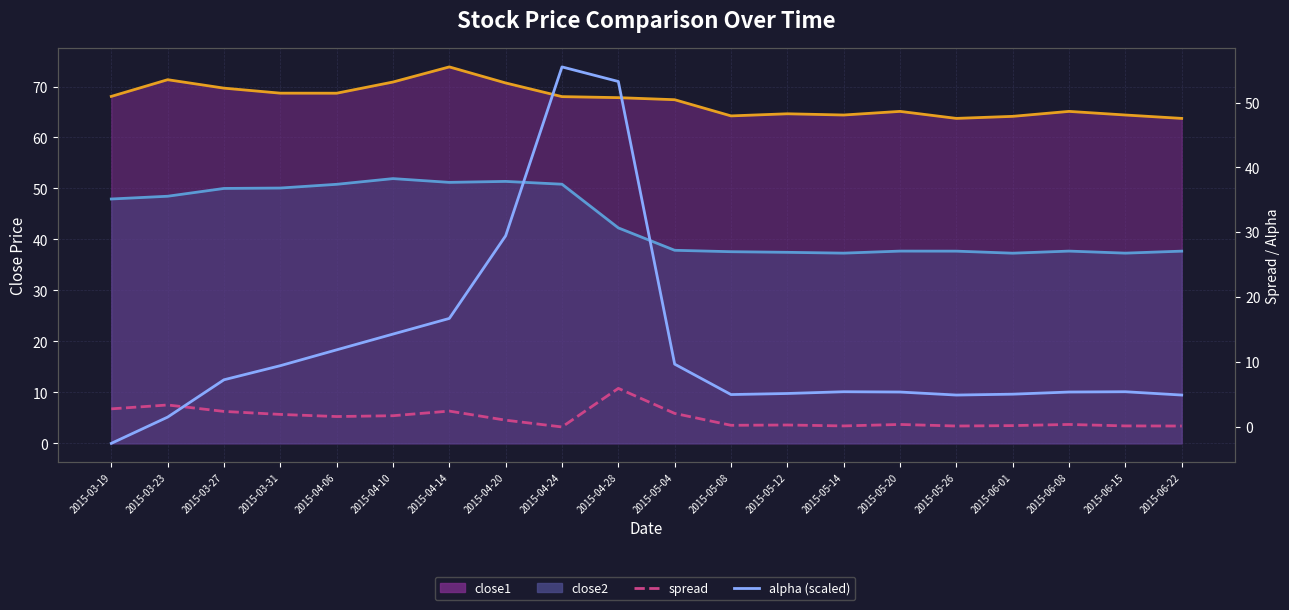

The value of alpha (scaled) at 2015-03-31 is 16.1. True or false?

False